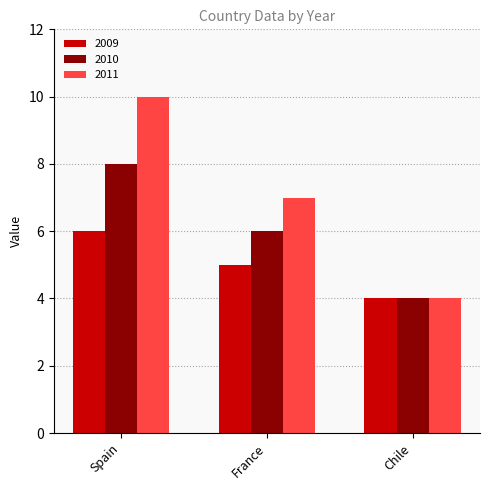

Reading left to right, list all the values displayed in this chart.

2009: Spain=6	France=5	Chile=4
2010: Spain=8	France=6	Chile=4
2011: Spain=10	France=7	Chile=4